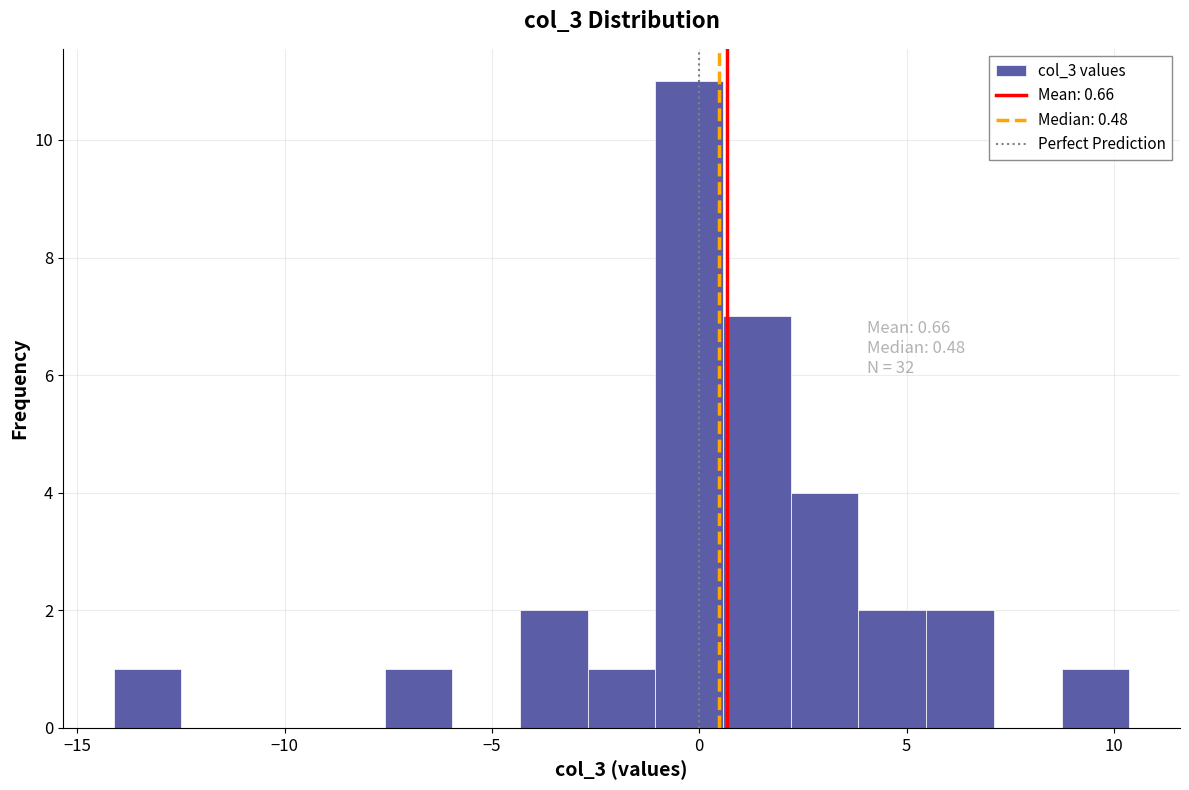

Read against the x-axis, roughly where is the centre of the tallest bar?

0.0